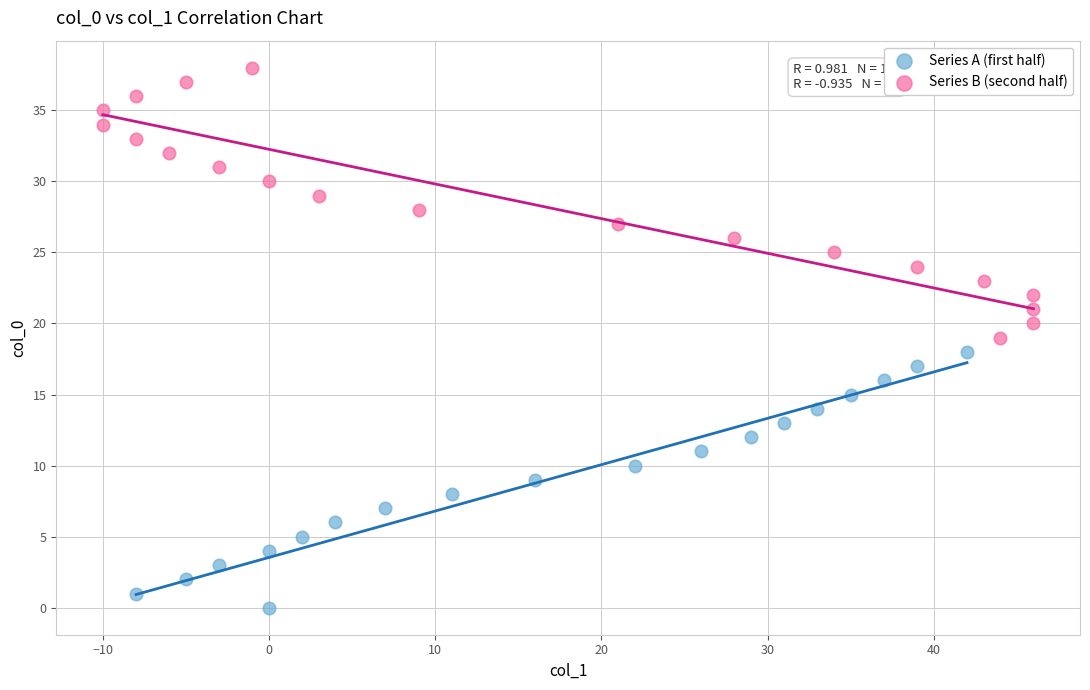

Which series reaches the minimum Y coordinate?

Series A (first half)